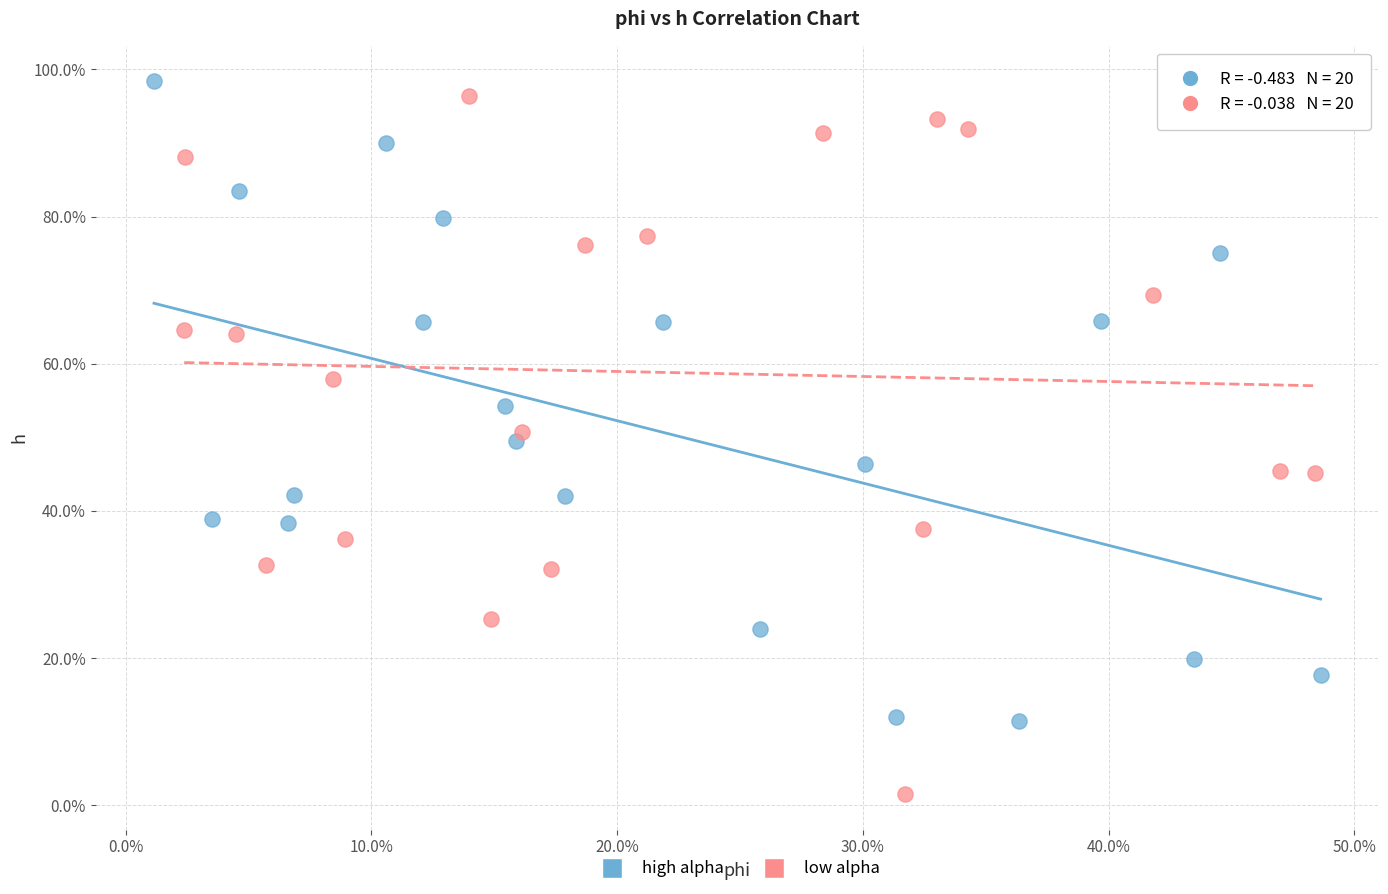

Which series reaches the minimum Y coordinate?

low alpha